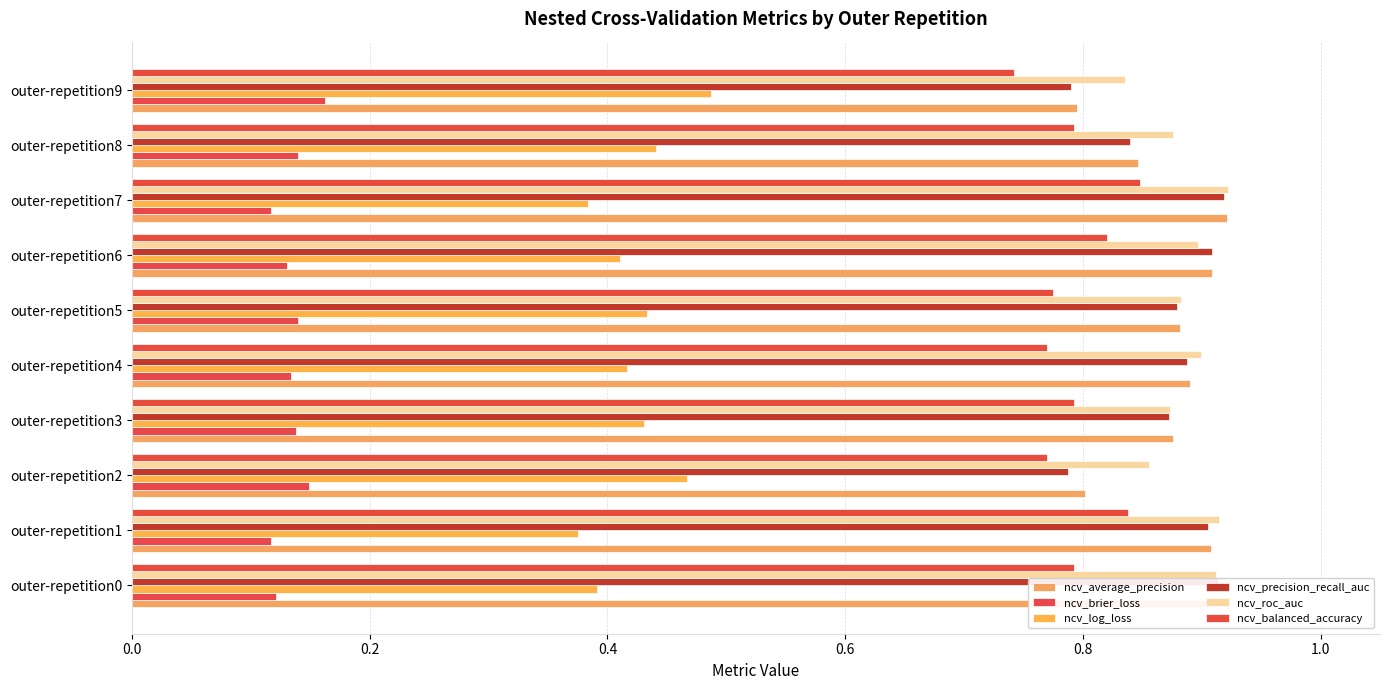

What position from the left is 8?

9